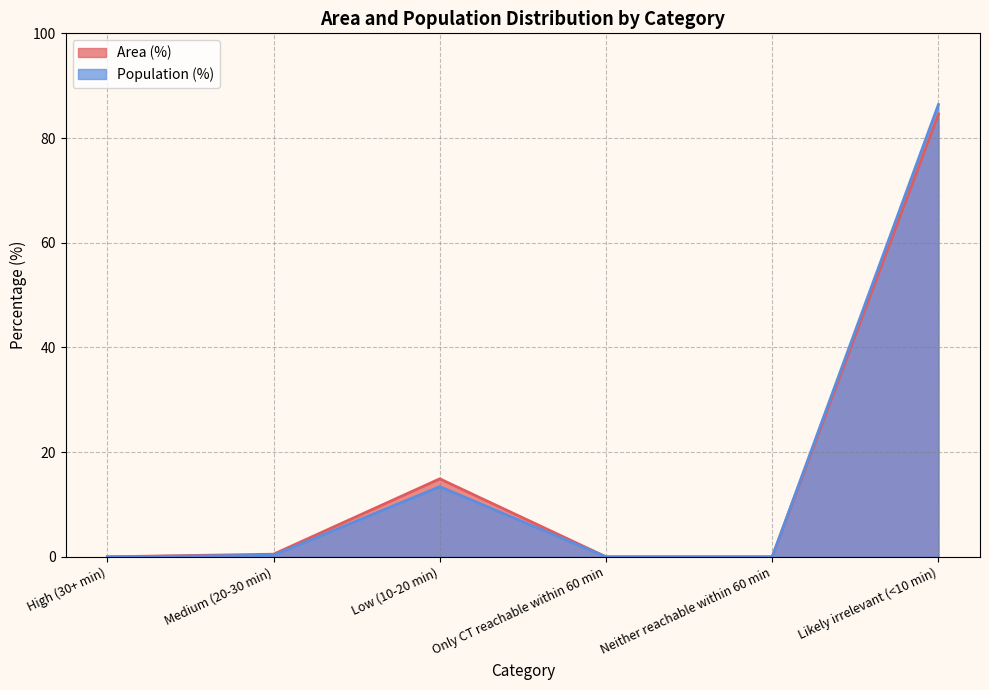

True or false: Population (%) and Area (%) cross at least once.

False